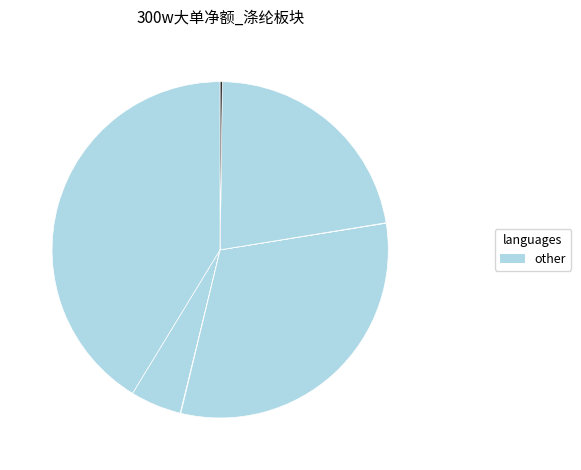

Which slice is the largest?

桐昆股份